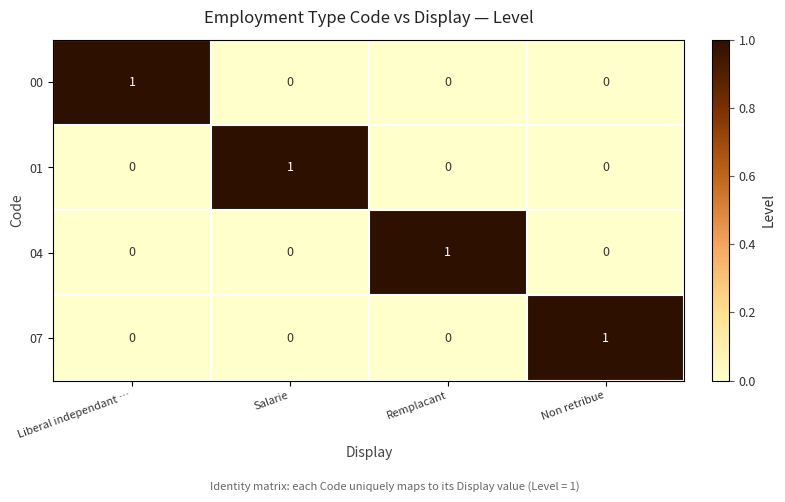

Is it true that 00 equals 0 at Remplacant?

True